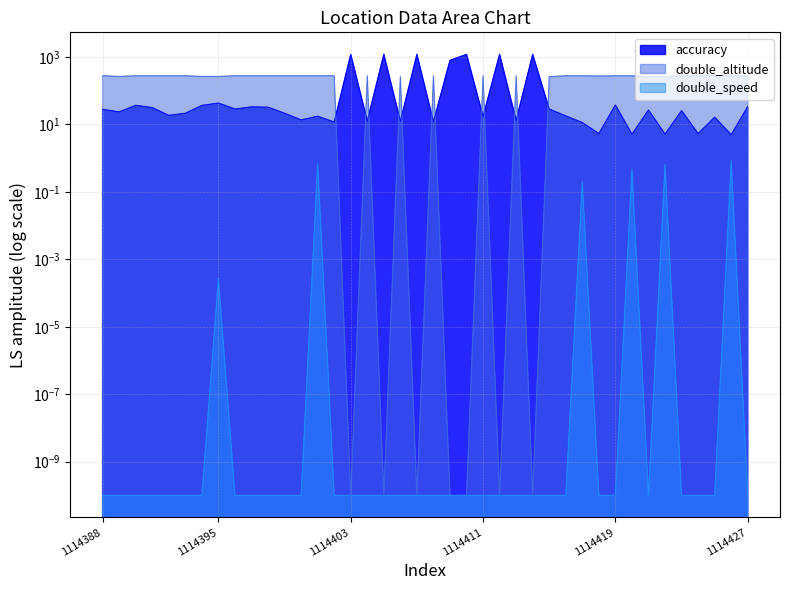

Reading left to right, extract all data points from this chart.

accuracy: 28.0	23.6	36.9	31.6	18.6	21.5	36.7	43.3	28.7	33.3	32.6	21.5	13.6	17.6	11.8	1200.0	12.6	1200.0	12.5	1200.0	12.0	800.0	1200.0	17.3	1200.0	13.2	1200.0	28.7	17.9	11.4	5.4	37.8	5.1	26.8	5.2	25.7	5.4	16.4	5.0	33.9
double_altitude: 278.3	266.1	278.2	278.3	278.3	278.3	266.1	266.1	278.3	278.3	278.3	278.3	278.3	278.3	278.3	0.0	278.3	0.0	262.6	0.0	278.3	0.0	0.0	278.3	0.0	278.3	0.0	262.6	278.3	278.3	273.1	278.3	278.3	262.6	262.6	278.2	277.3	278.3	278.3	278.2
double_speed: 0.0	0.0	0.0	0.0	0.0	0.0	0.0	0.0	0.0	0.0	0.0	0.0	0.0	0.7	0.0	0.0	0.0	0.0	0.0	0.0	0.0	0.0	0.0	0.0	0.0	0.0	0.0	0.0	0.0	0.2	0.0	0.0	0.5	0.0	0.7	0.0	0.0	0.0	0.9	0.0